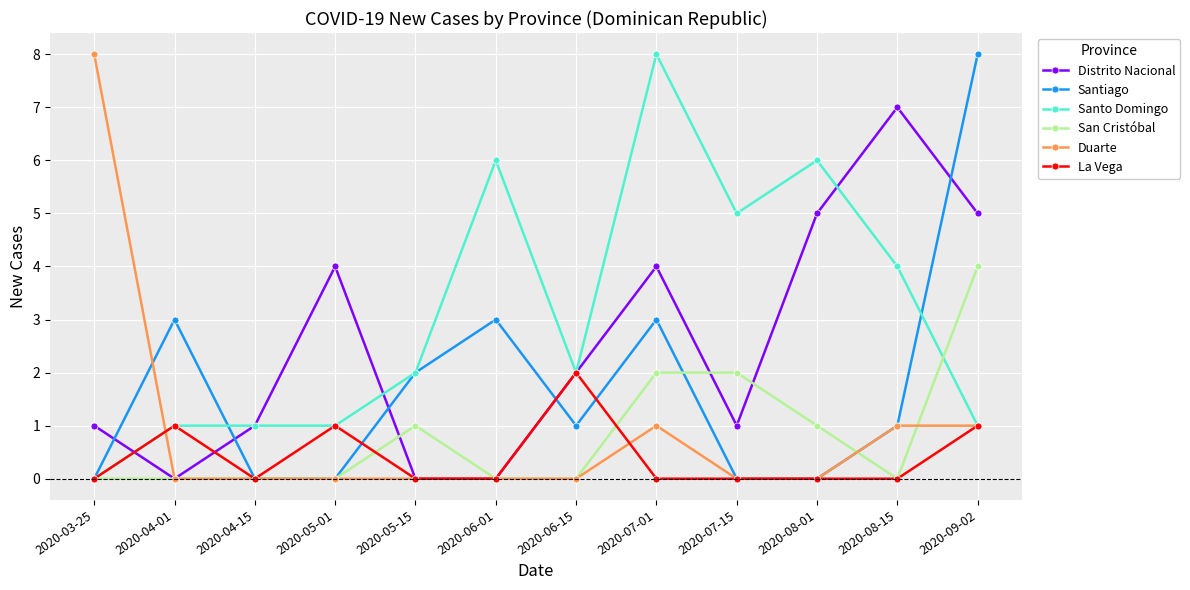

Reading right to left, transcribe all the data shown in this chart.

Distrito Nacional: 2020-09-02=5	2020-08-15=7	2020-08-01=5	2020-07-15=1	2020-07-01=4	2020-06-15=2	2020-06-01=0	2020-05-15=0	2020-05-01=4	2020-04-15=1	2020-04-01=0	2020-03-25=1
Santiago: 2020-09-02=8	2020-08-15=1	2020-08-01=0	2020-07-15=0	2020-07-01=3	2020-06-15=1	2020-06-01=3	2020-05-15=2	2020-05-01=0	2020-04-15=0	2020-04-01=3	2020-03-25=0
Santo Domingo: 2020-09-02=1	2020-08-15=4	2020-08-01=6	2020-07-15=5	2020-07-01=8	2020-06-15=2	2020-06-01=6	2020-05-15=2	2020-05-01=1	2020-04-15=1	2020-04-01=1	2020-03-25=0
San Cristóbal: 2020-09-02=4	2020-08-15=0	2020-08-01=1	2020-07-15=2	2020-07-01=2	2020-06-15=0	2020-06-01=0	2020-05-15=1	2020-05-01=0	2020-04-15=0	2020-04-01=0	2020-03-25=0
Duarte: 2020-09-02=1	2020-08-15=1	2020-08-01=0	2020-07-15=0	2020-07-01=1	2020-06-15=0	2020-06-01=0	2020-05-15=0	2020-05-01=0	2020-04-15=0	2020-04-01=0	2020-03-25=8
La Vega: 2020-09-02=1	2020-08-15=0	2020-08-01=0	2020-07-15=0	2020-07-01=0	2020-06-15=2	2020-06-01=0	2020-05-15=0	2020-05-01=1	2020-04-15=0	2020-04-01=1	2020-03-25=0